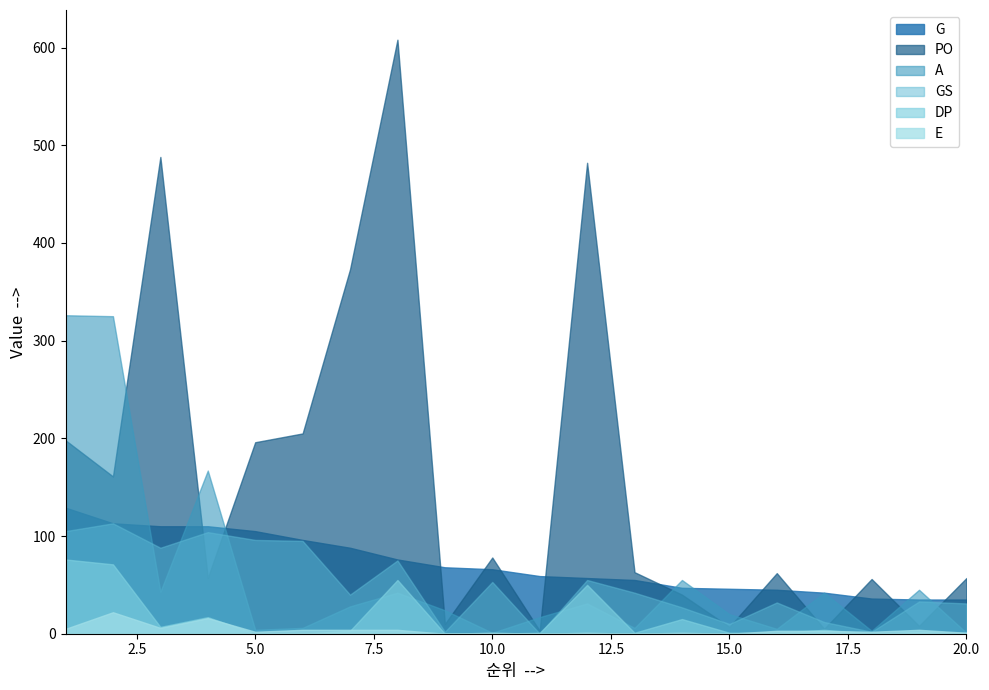

How many intersections are there between G and A?

7